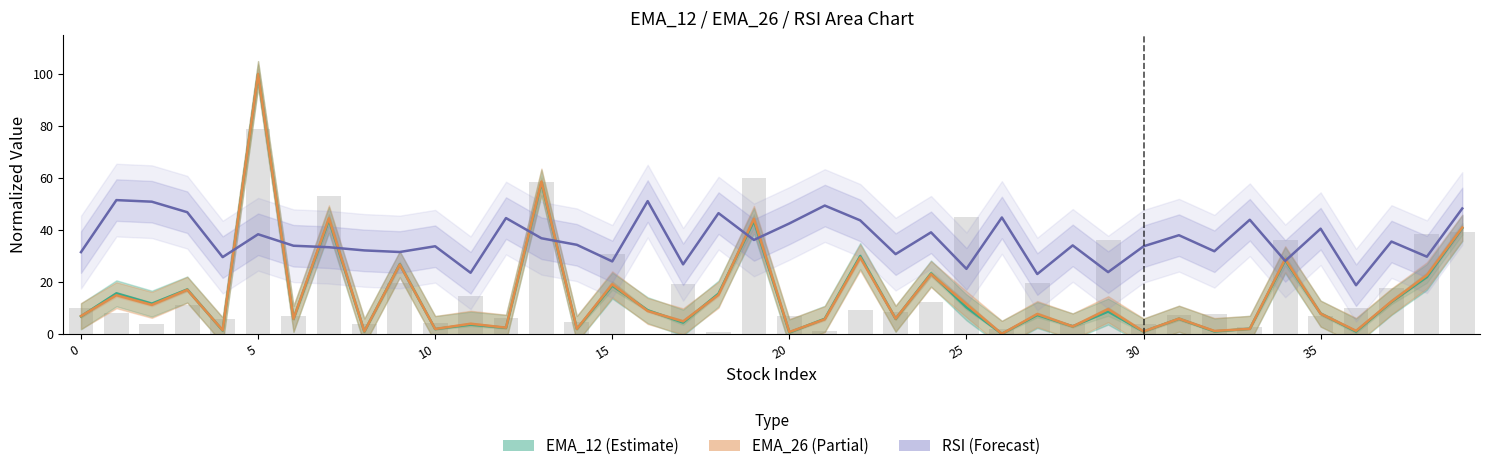

Count the number of data series in this chart.

3